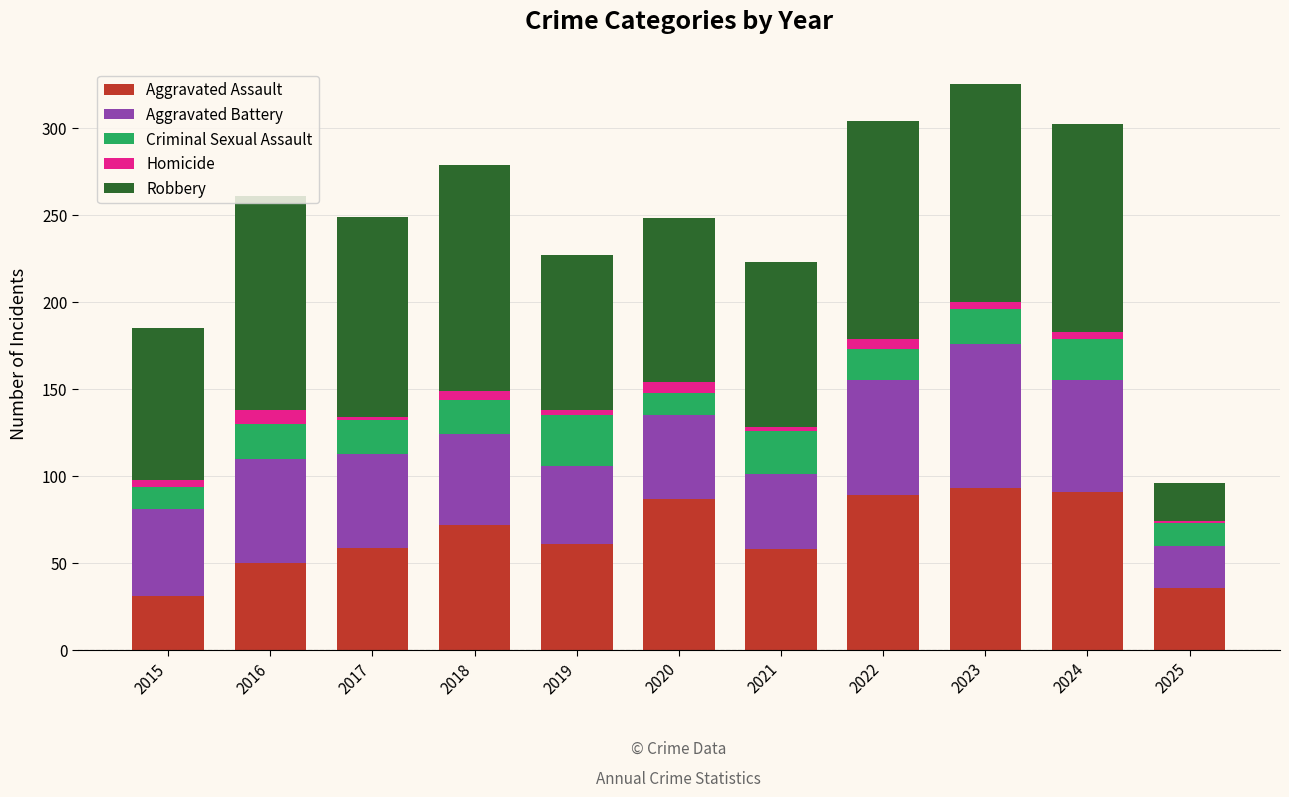

What is the maximum value for Aggravated Assault?

93